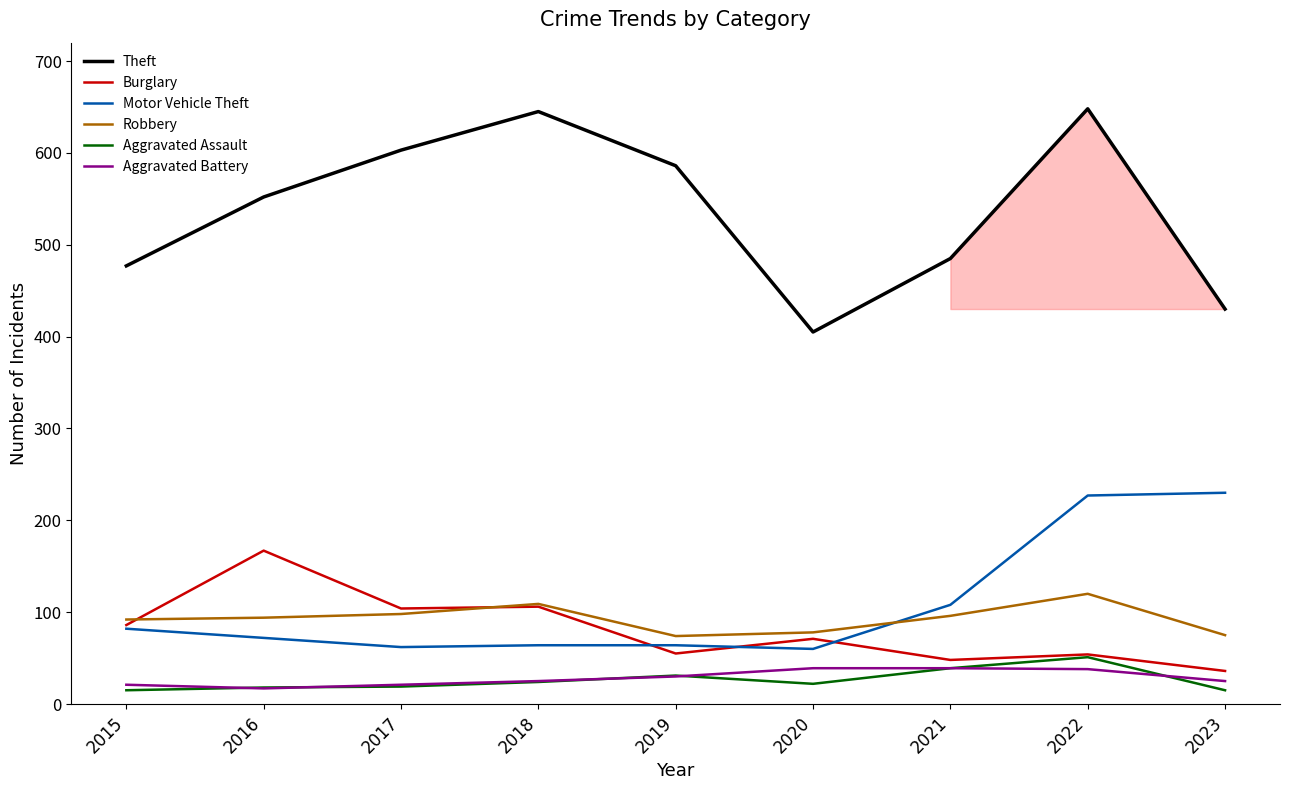

True or false: Aggravated Assault and Motor Vehicle Theft intersect in this chart.

False